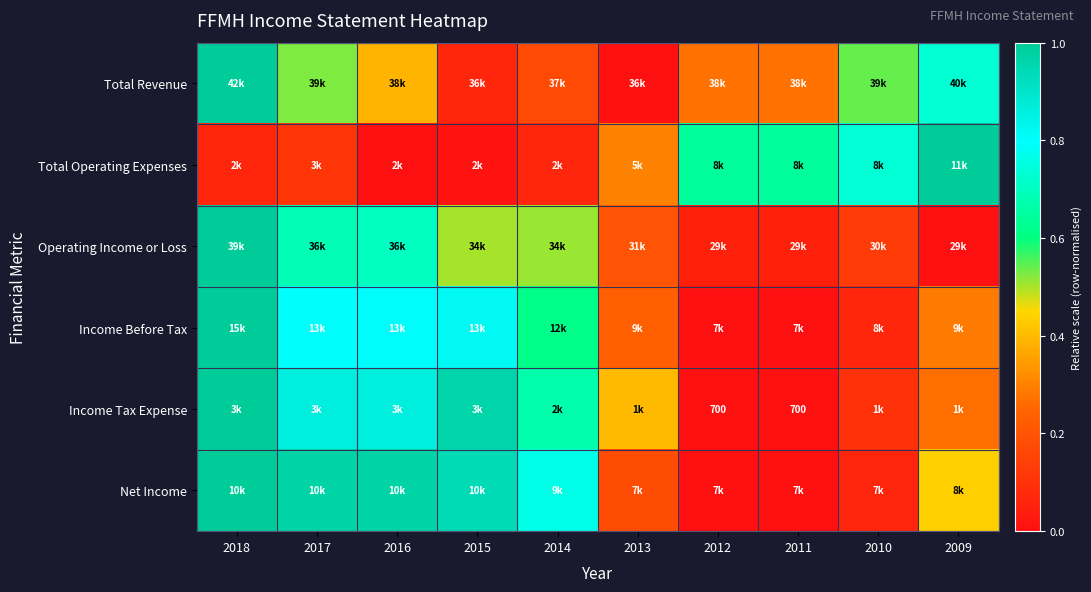

The Operating Income or Loss series shows 0.2 at 2010. True or false?

False